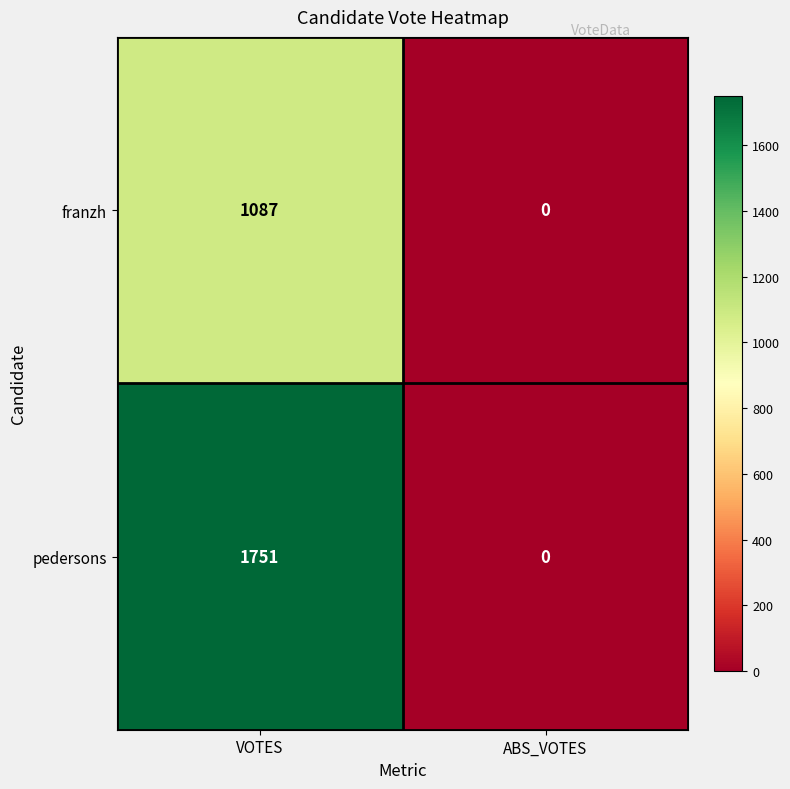

How many data points in pedersons are less than 1751?

1